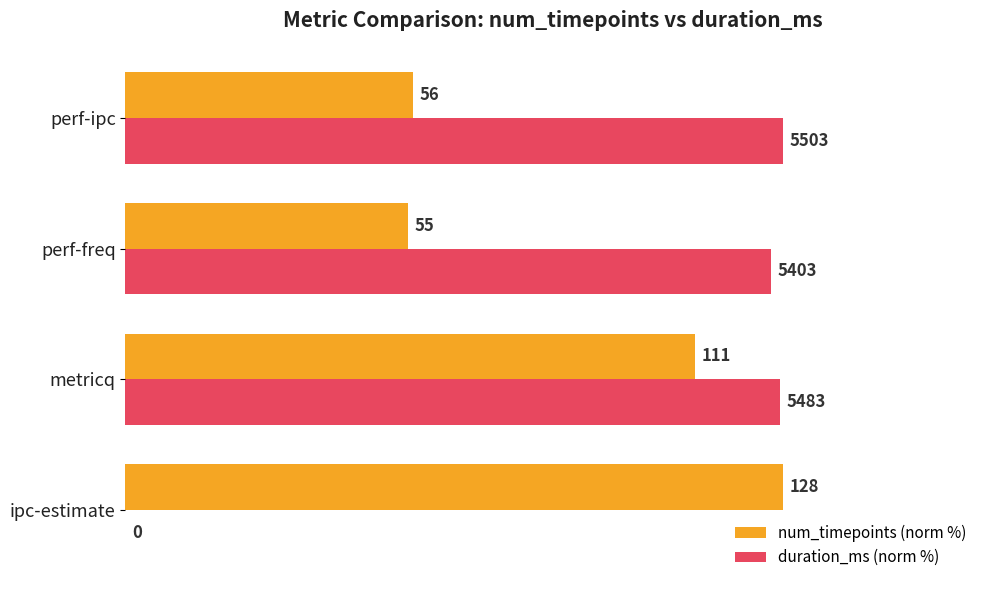

What are all the series names shown in the legend?

num_timepoints (norm %), duration_ms (norm %)